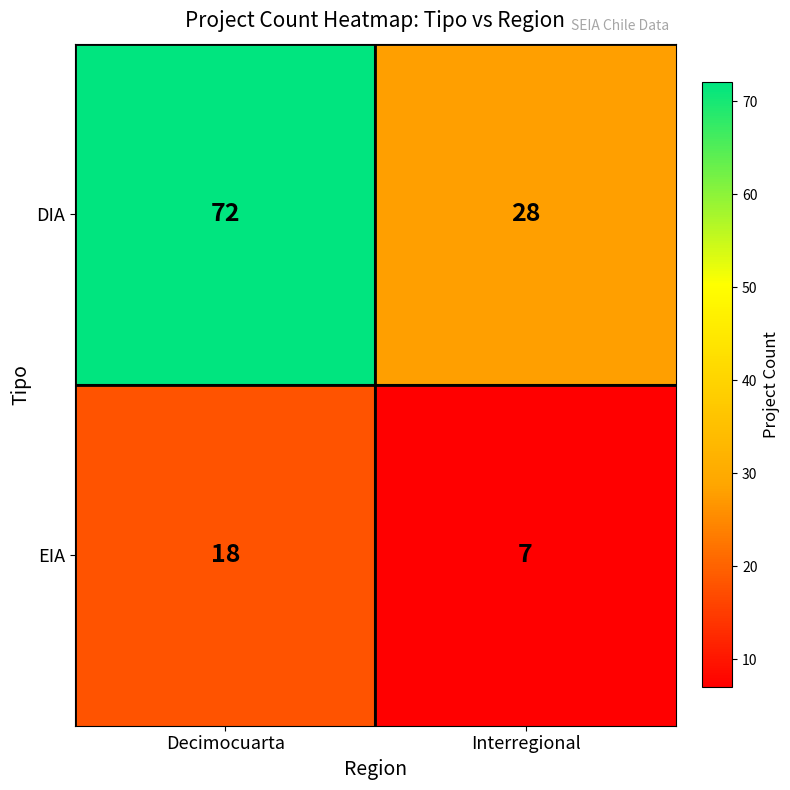

What is the difference between the maximum and minimum values in the DIA series?

44